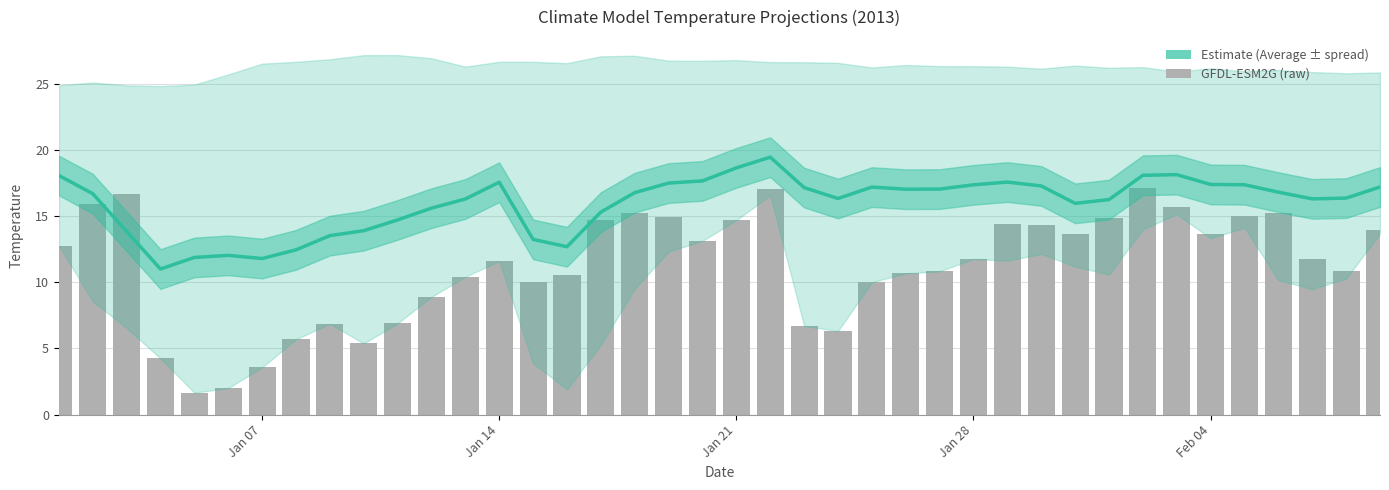

How many data points does each series have?

40